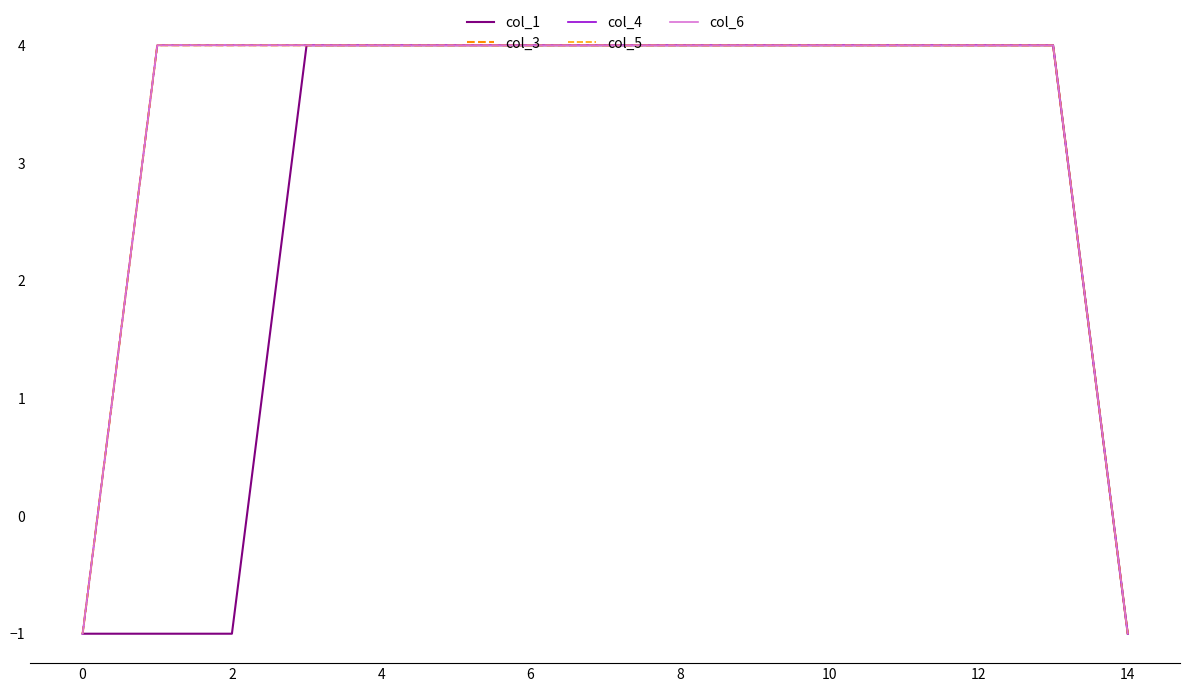

How many col_4 values are between 4 and 5?

13